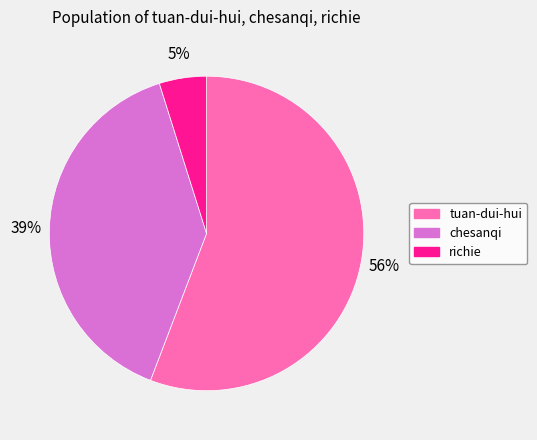

What percentage is the tuan-dui-hui slice, to the nearest percent?

56%